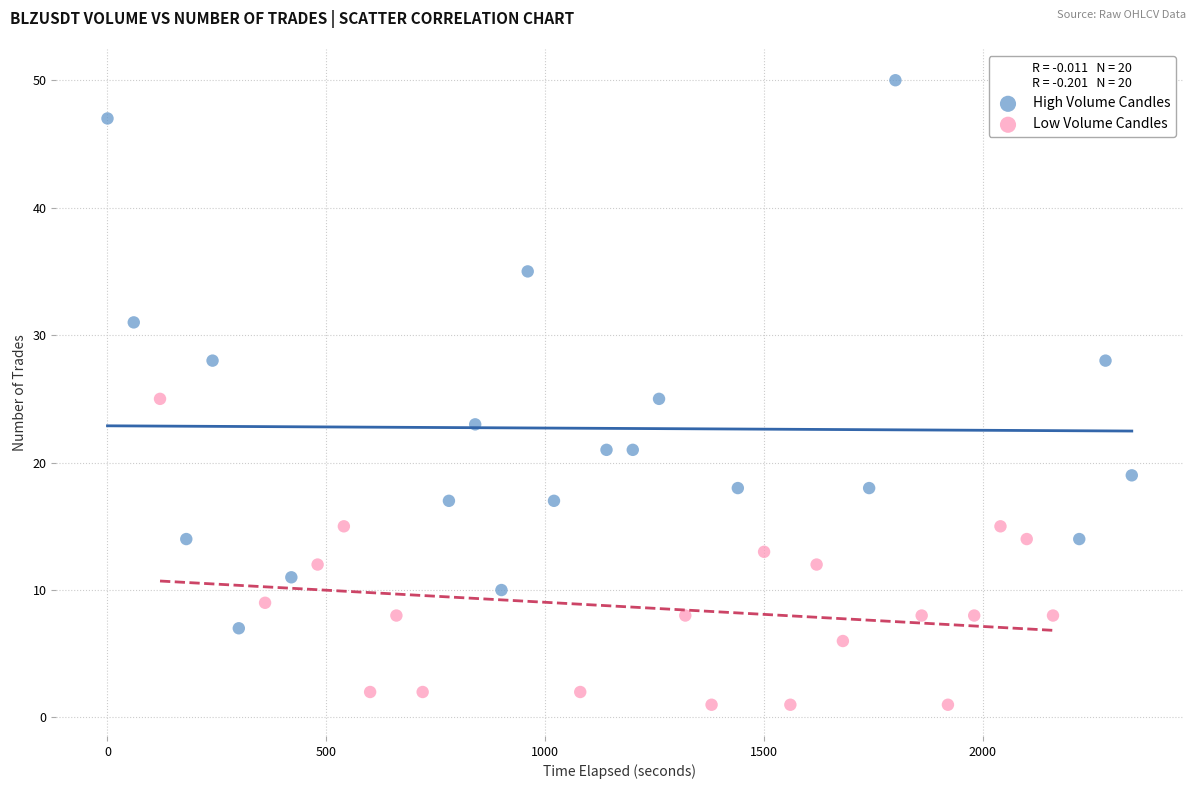

Which series reaches the maximum Y coordinate?

High Volume Candles